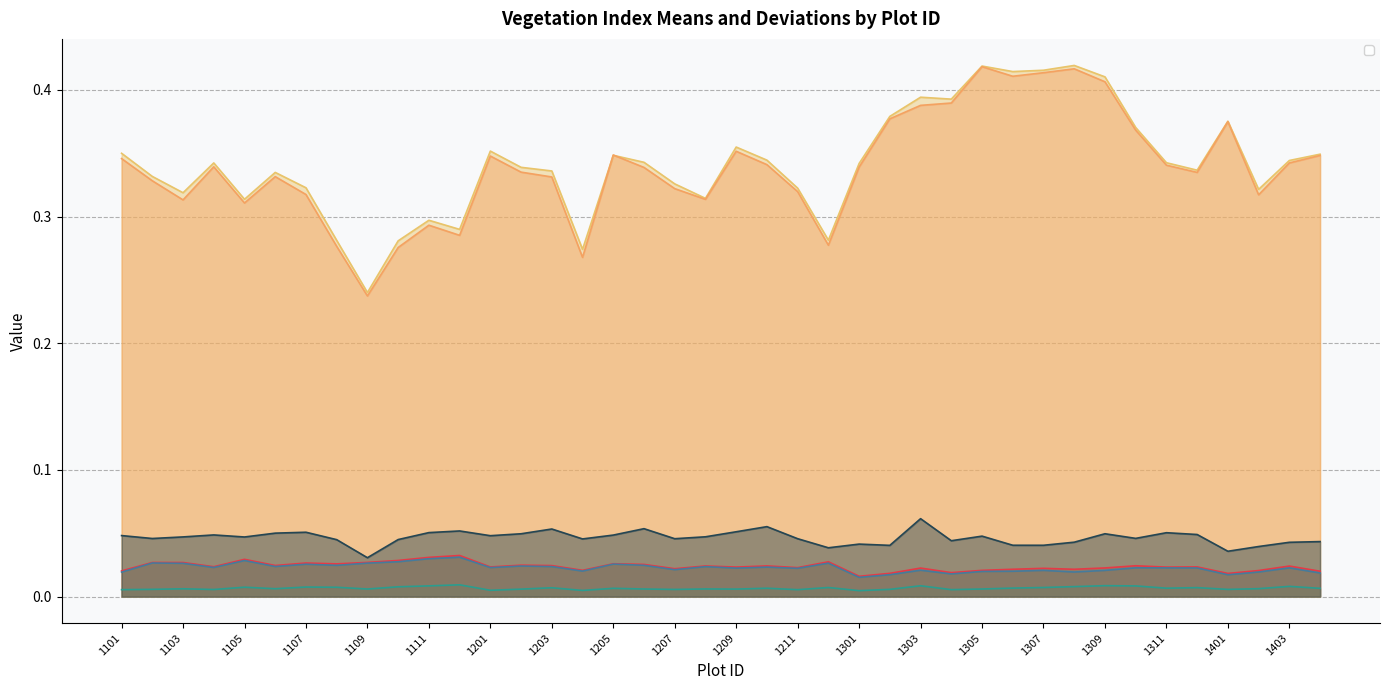

What value does the _DVImedian series have at 1207?

0.3